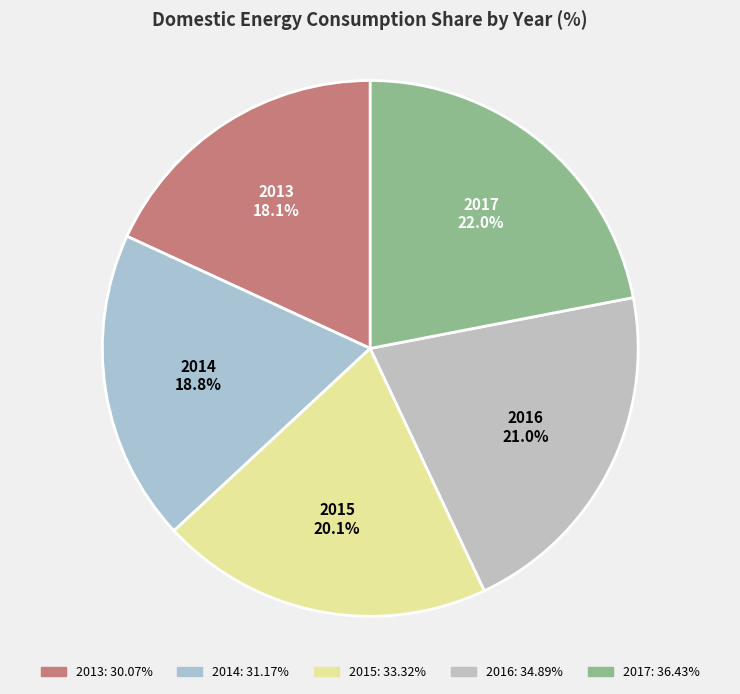

Between 2017 and 2015, which is larger?

2017